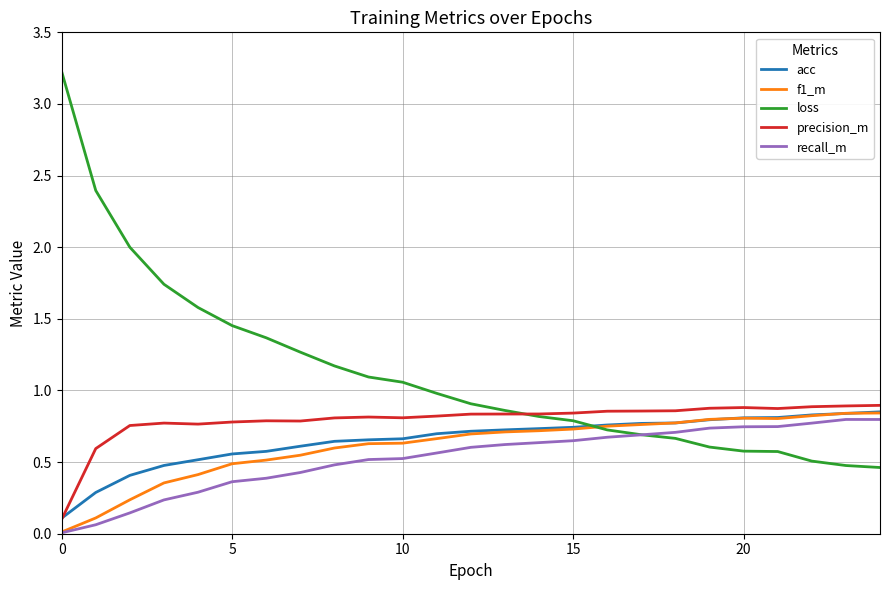

Which series has the largest total across all categories?

loss